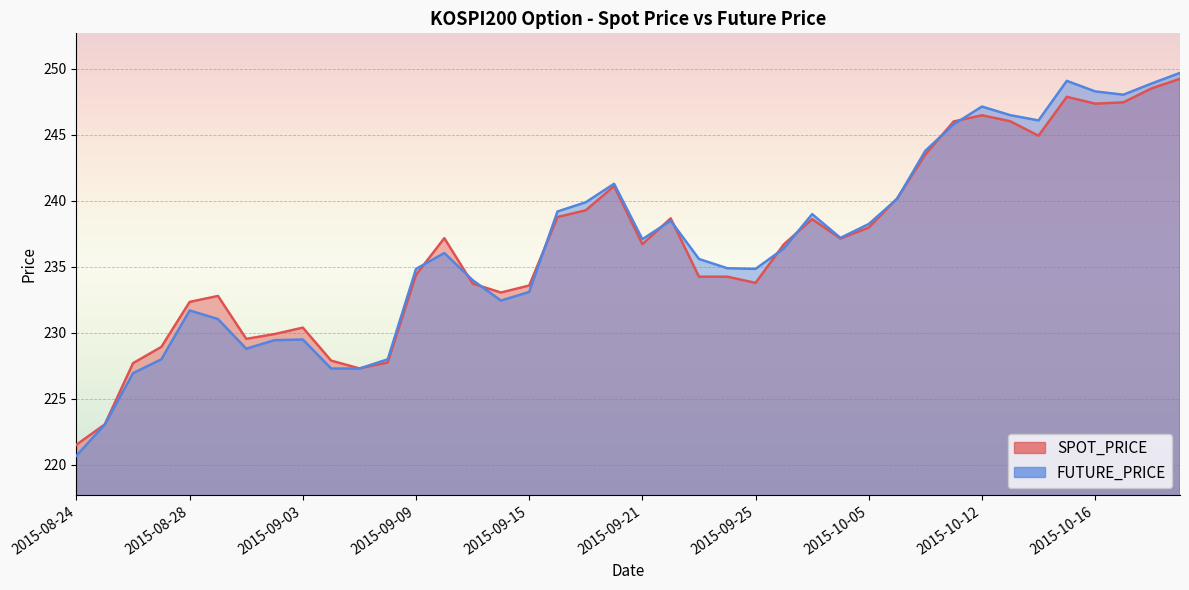

What is the label of the 31st point from the left?

2015-10-07